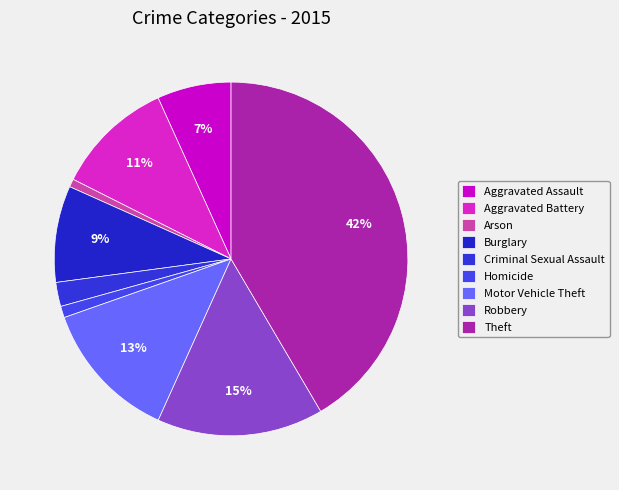

To the nearest percent, what portion does Homicide represent?

1%